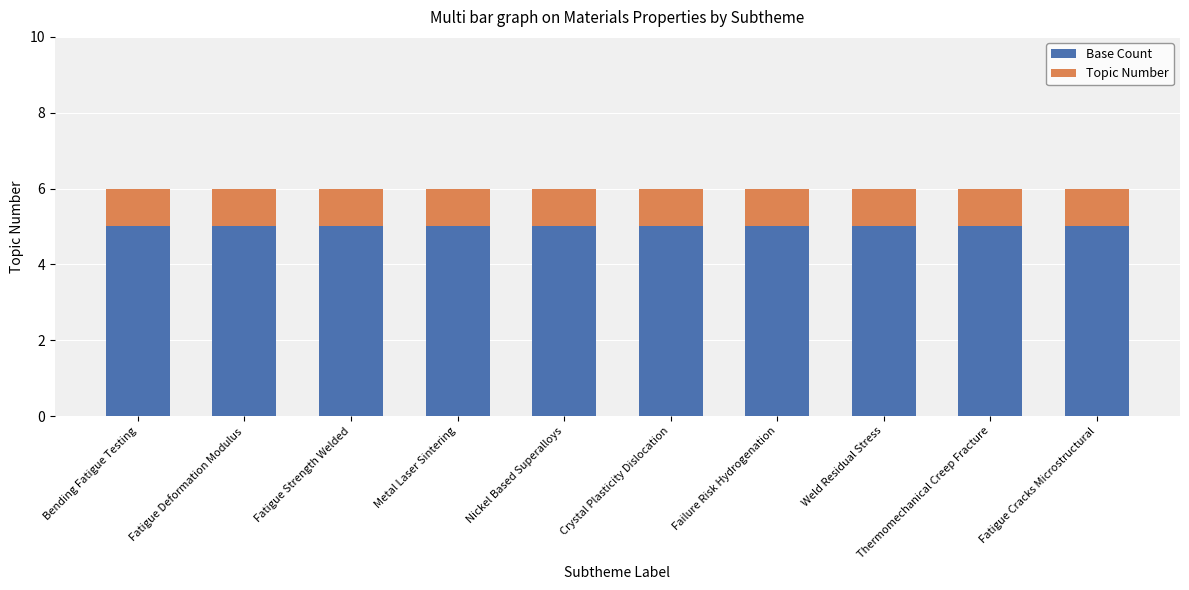

What is the sum of all Base Count values?

50